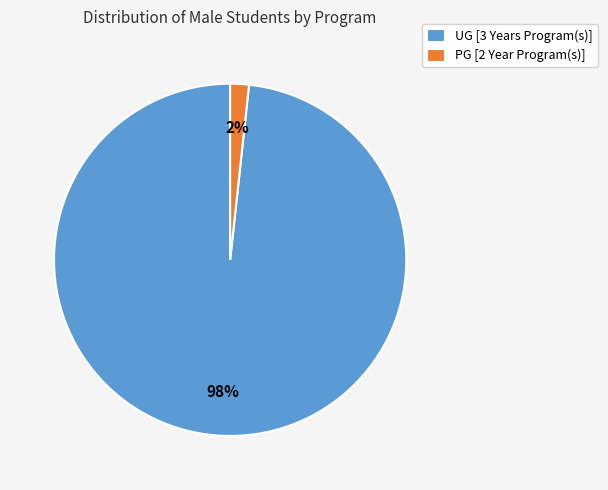

Does UG [3 Years Program(s)] represent more than half of the total?

Yes